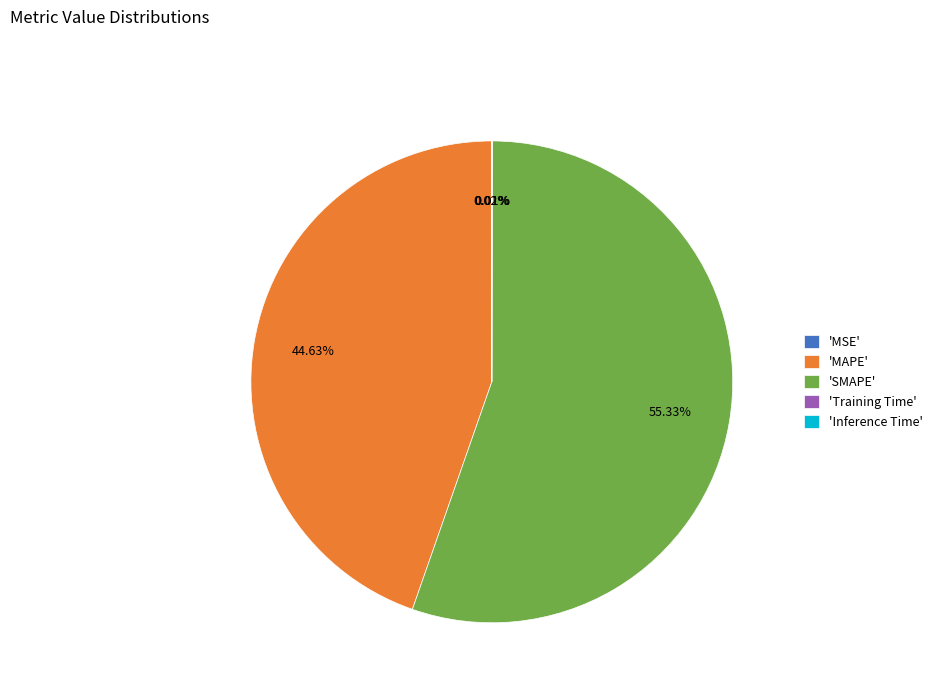

Which slice is the largest?

'SMAPE'